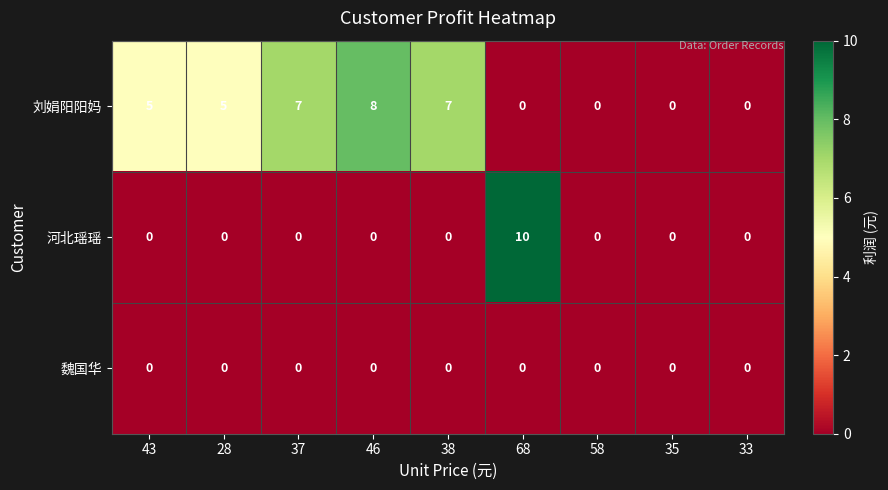

Count the 刘娟阳阳妈 values in the range 0 to 7.

8